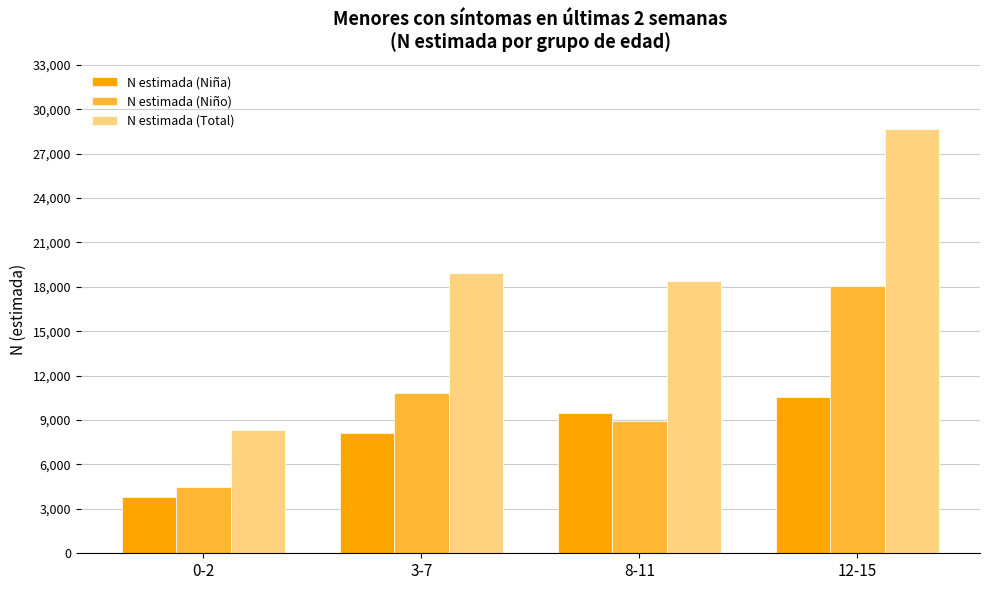

Is it true that N estimada (Niña) equals 9496 at 8-11?

True